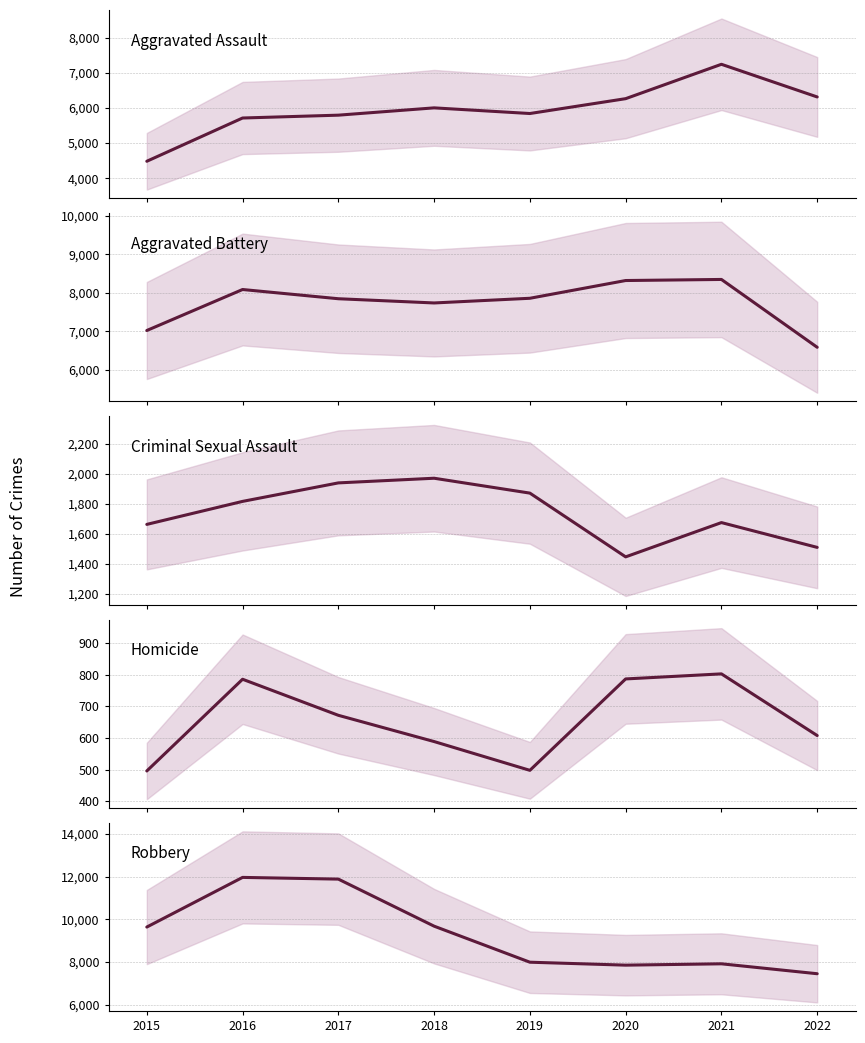

Where is Aggravated Battery nearest to the value 7464?

2018